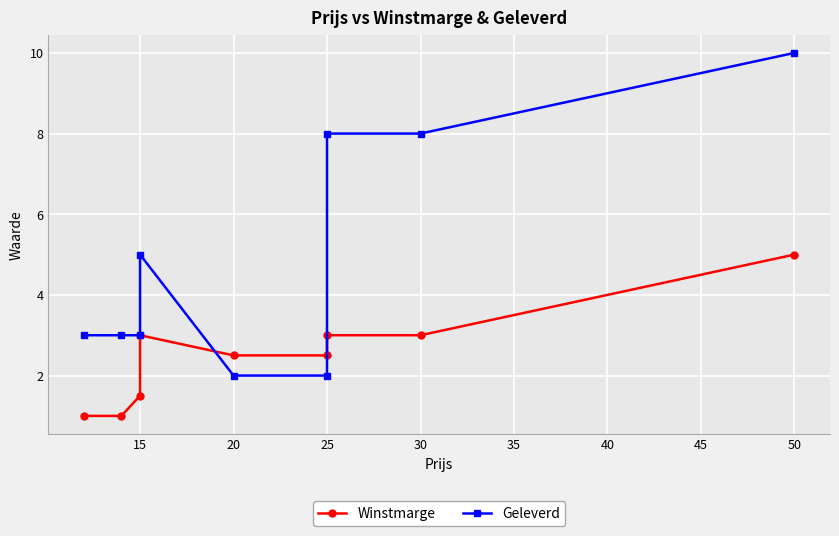

Which has a higher value, 25 or 15?

25